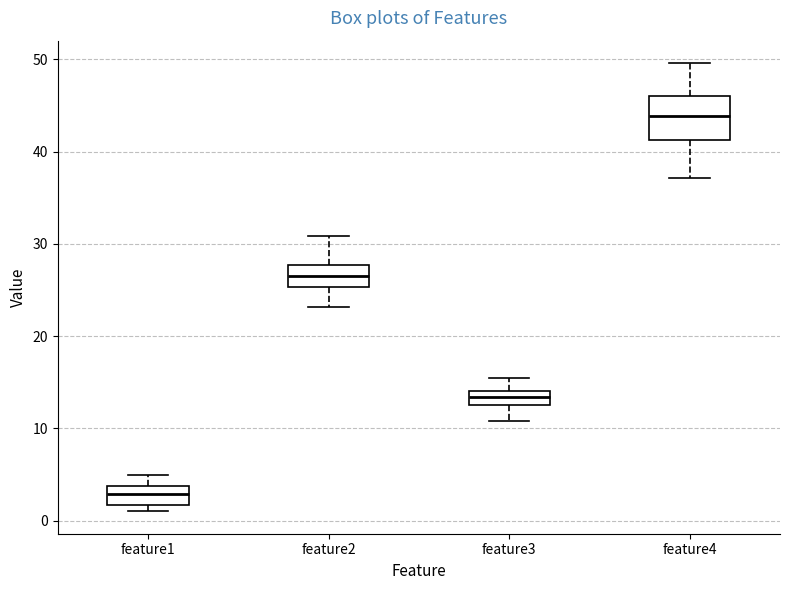

Where does the lower whisker of the box for feature4 end on the y-axis? The values are not printed on the chart, so give them approximately, as read against the axis.

37